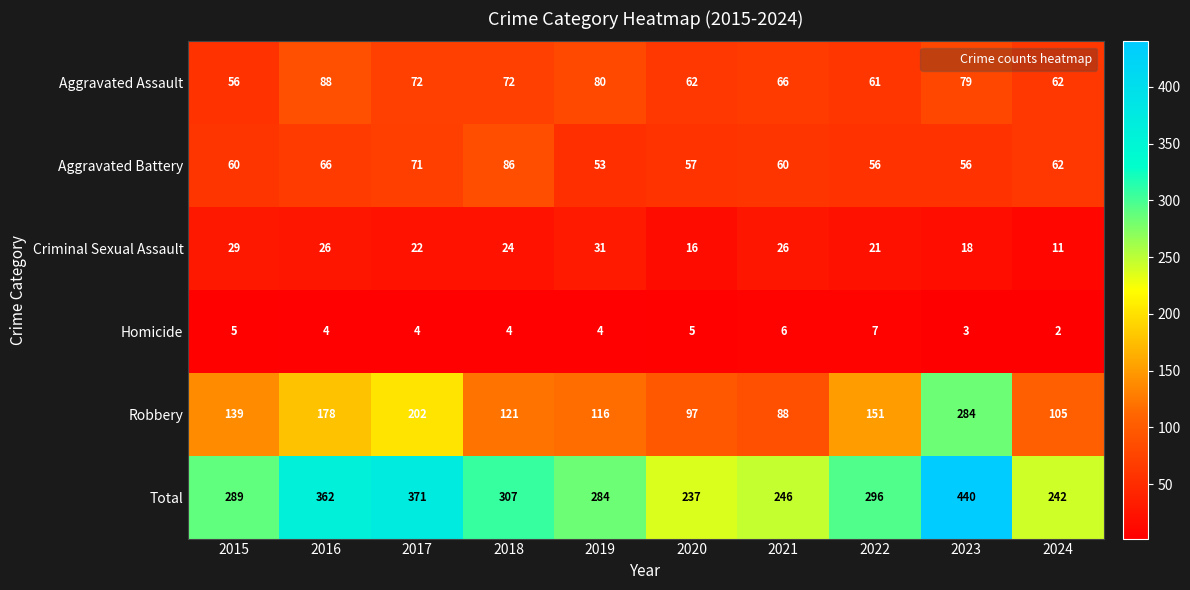

At 2021, list the series in order from smallest to largest.

Homicide, Criminal Sexual Assault, Aggravated Battery, Aggravated Assault, Robbery, Total